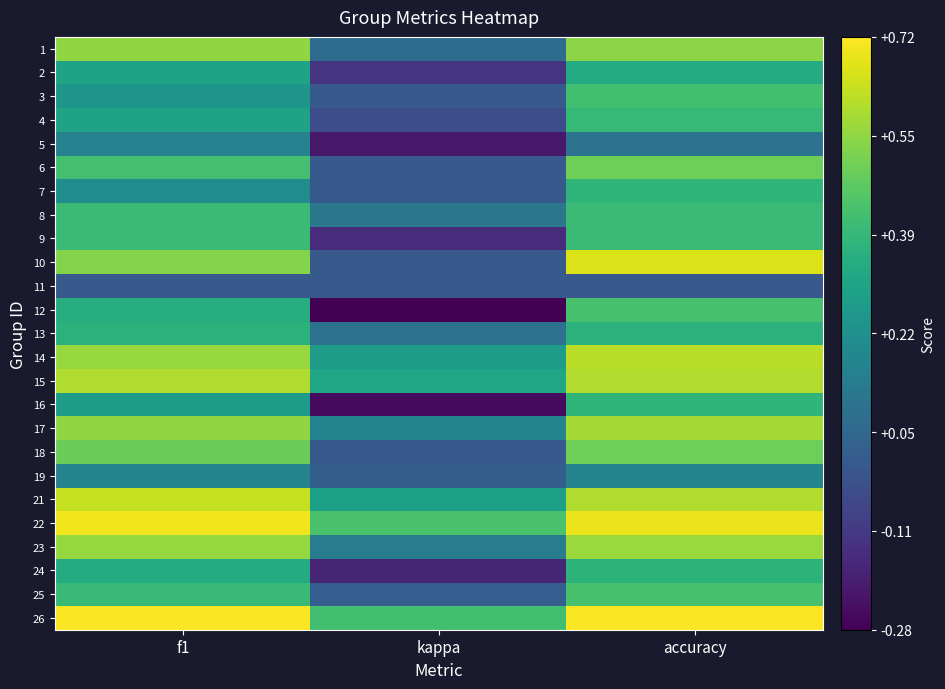

Reading left to right, extract all data points from this chart.

1: f1=0.6	kappa=0.1	accuracy=0.5
2: f1=0.3	kappa=-0.1	accuracy=0.3
3: f1=0.2	kappa=0.0	accuracy=0.4
4: f1=0.3	kappa=-0.0	accuracy=0.4
5: f1=0.2	kappa=-0.2	accuracy=0.1
6: f1=0.4	kappa=0.0	accuracy=0.5
7: f1=0.2	kappa=0.0	accuracy=0.4
8: f1=0.4	kappa=0.1	accuracy=0.4
9: f1=0.4	kappa=-0.2	accuracy=0.4
10: f1=0.5	kappa=0.0	accuracy=0.7
11: f1=0.0	kappa=0.0	accuracy=0.0
12: f1=0.3	kappa=-0.3	accuracy=0.4
13: f1=0.4	kappa=0.1	accuracy=0.4
14: f1=0.6	kappa=0.3	accuracy=0.6
15: f1=0.6	kappa=0.3	accuracy=0.6
16: f1=0.3	kappa=-0.2	accuracy=0.4
17: f1=0.6	kappa=0.2	accuracy=0.6
18: f1=0.5	kappa=0.0	accuracy=0.5
19: f1=0.2	kappa=0.0	accuracy=0.2
21: f1=0.6	kappa=0.3	accuracy=0.6
22: f1=0.7	kappa=0.4	accuracy=0.7
23: f1=0.6	kappa=0.1	accuracy=0.6
24: f1=0.3	kappa=-0.2	accuracy=0.4
25: f1=0.4	kappa=0.0	accuracy=0.4
26: f1=0.7	kappa=0.4	accuracy=0.7